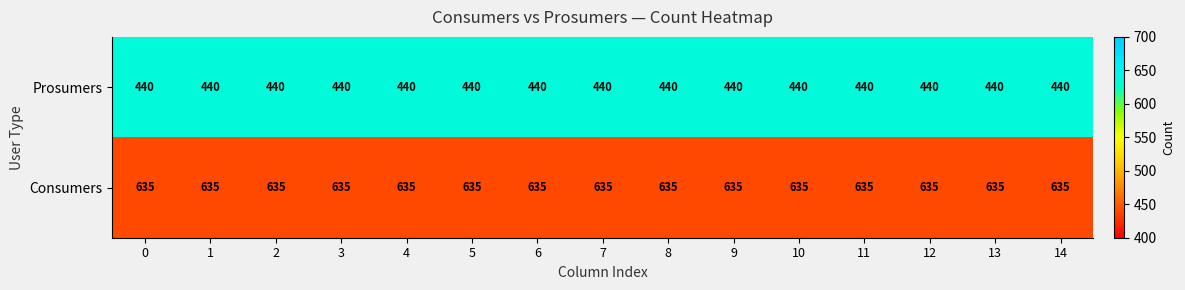

List the series in order of their peak value, lowest first.

Prosumers, Consumers